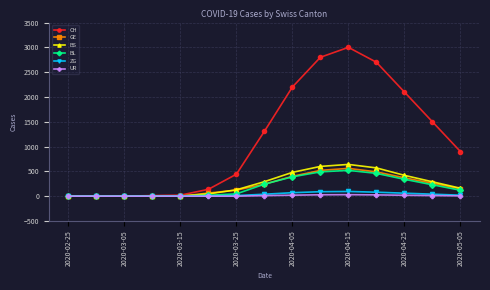

At how many categories does at least one series exceed 1962?

5